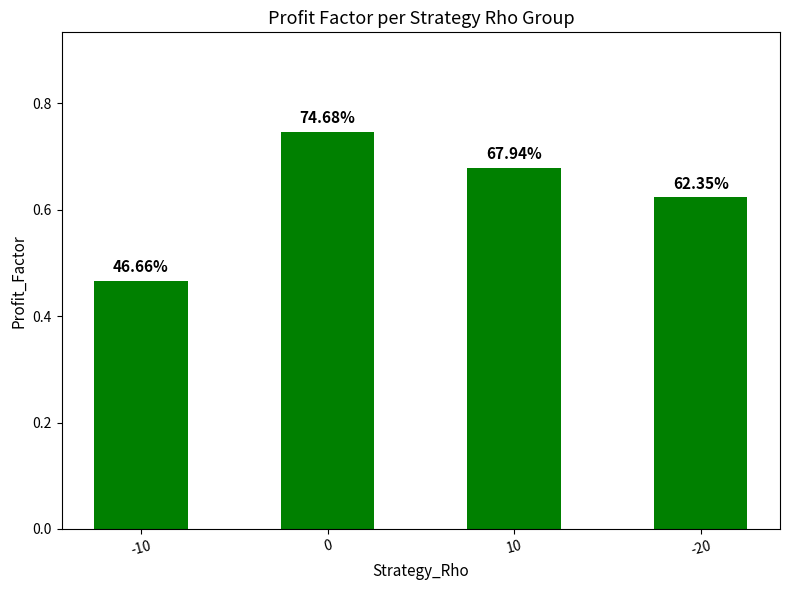

What is the maximum value shown in the chart?

0.7